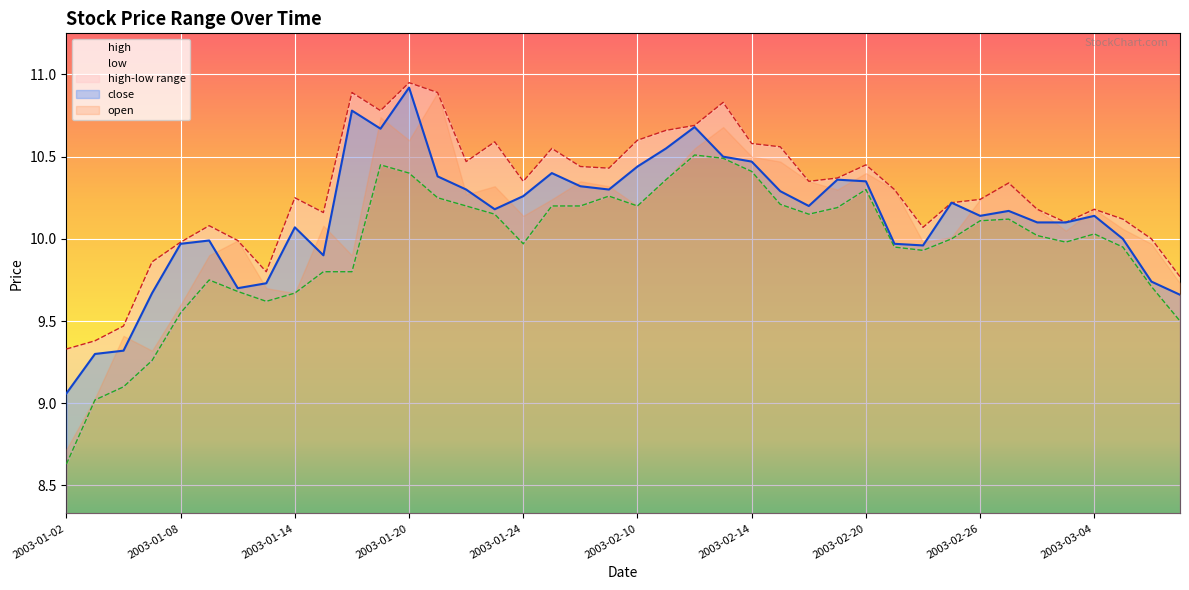

The high series shows 10.9 at 2003-01-20. True or false?

True